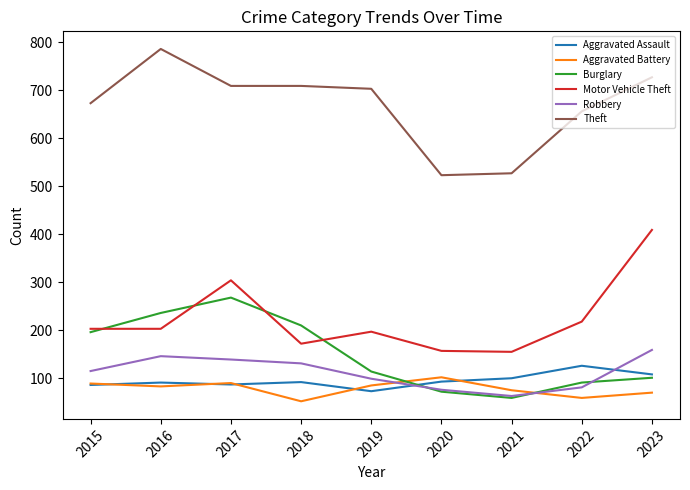

The Motor Vehicle Theft series shows 304 at 2017. True or false?

True